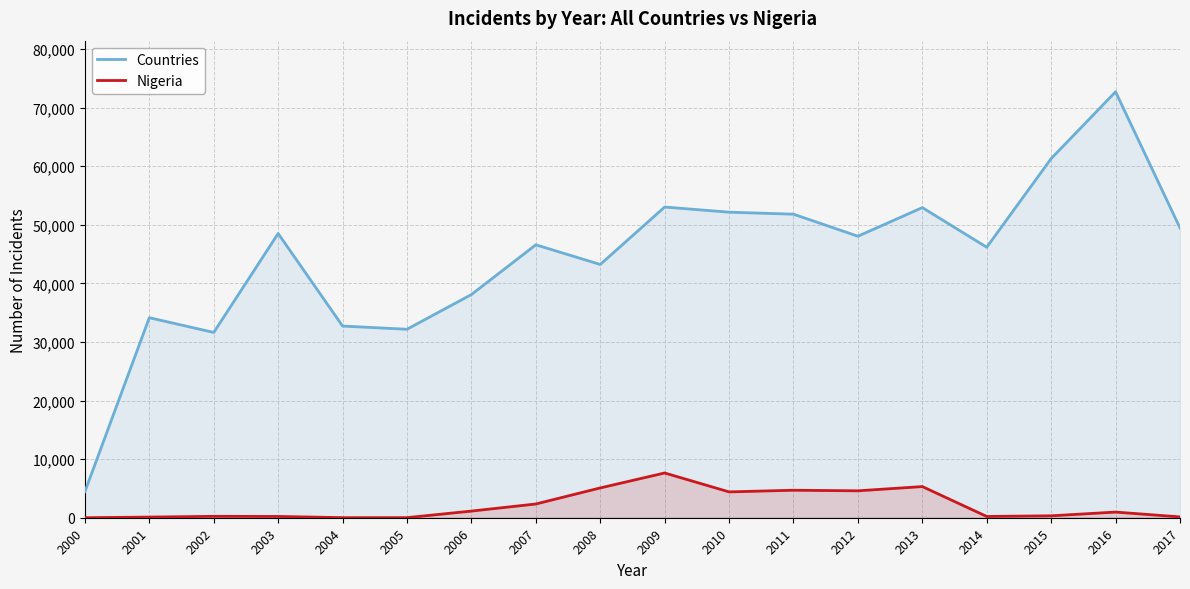

How many lines are shown in the chart?

2